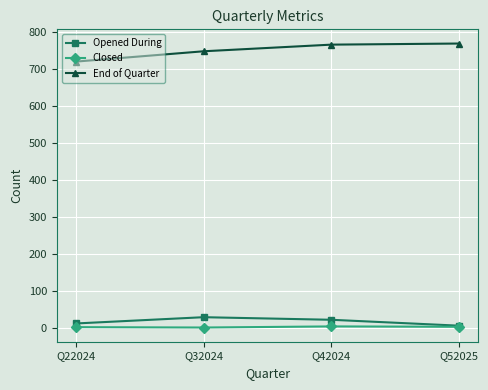

Which series has the largest total across all categories?

End of Quarter